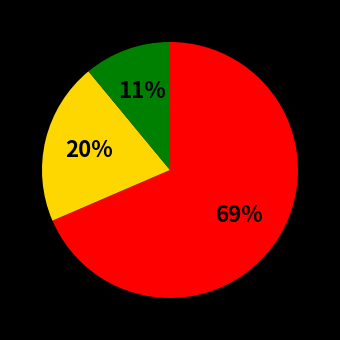

Does any single category account for the majority?

Yes